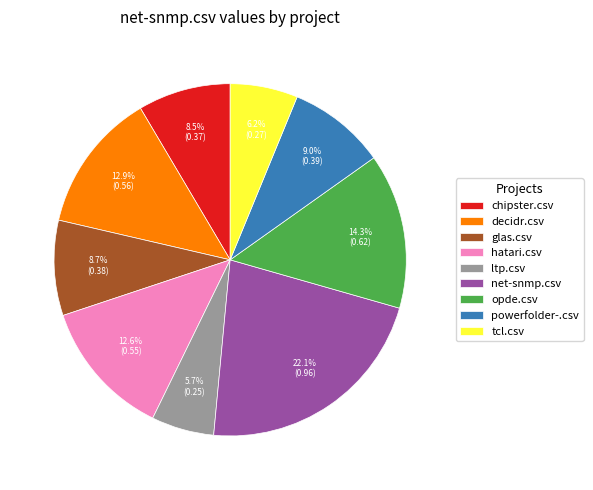

True or false: net-snmp.csv accounts for 30% of the total.

False